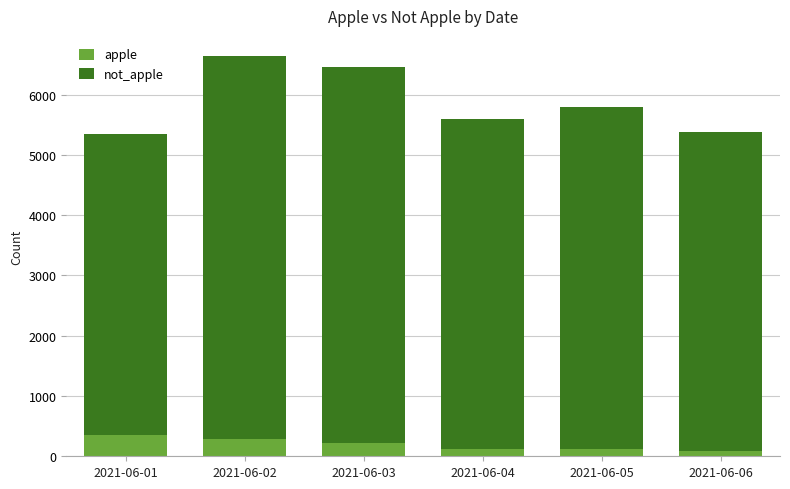

Does the chart contain stacked bars?

Yes